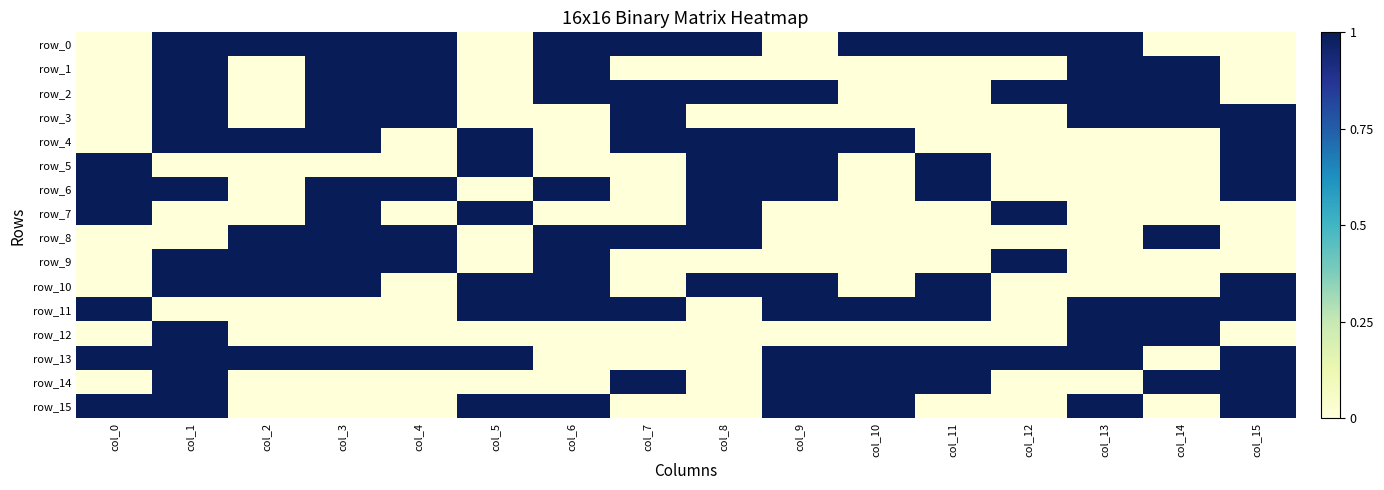

At which label is row_6 closest to 0?

col_2